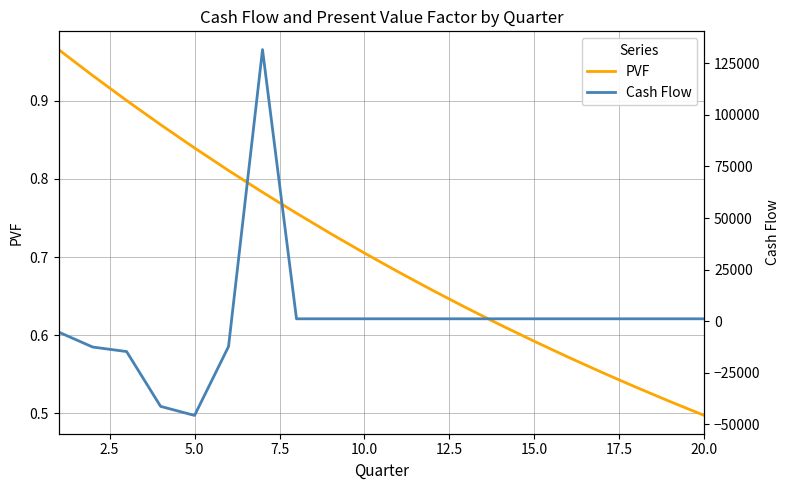

List the series in order of their peak value, lowest first.

PVF, Cash Flow